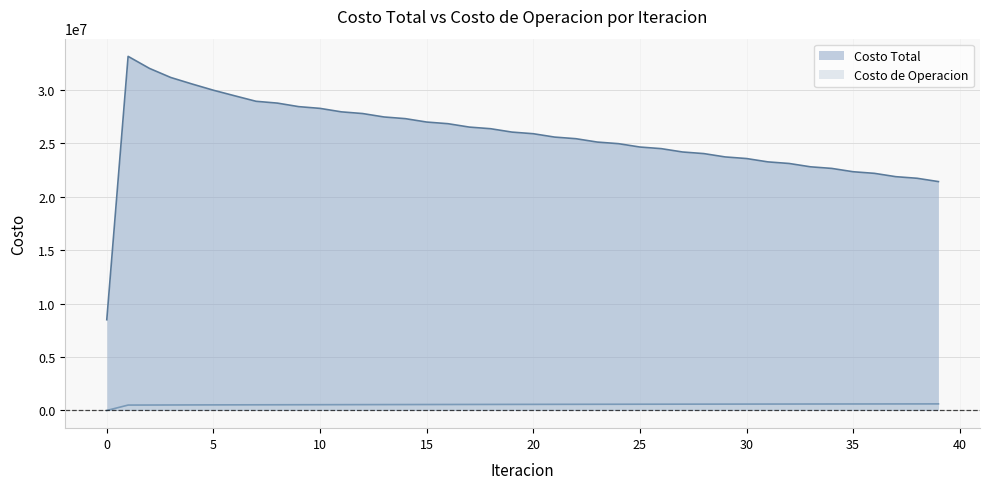

True or false: Costo de Operacion has a value of 581641.1 at 24.

True